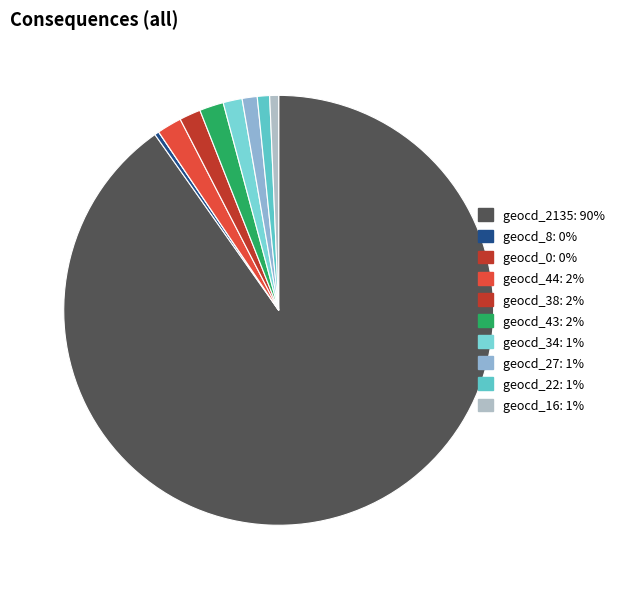

How many segments does this pie chart have?

10